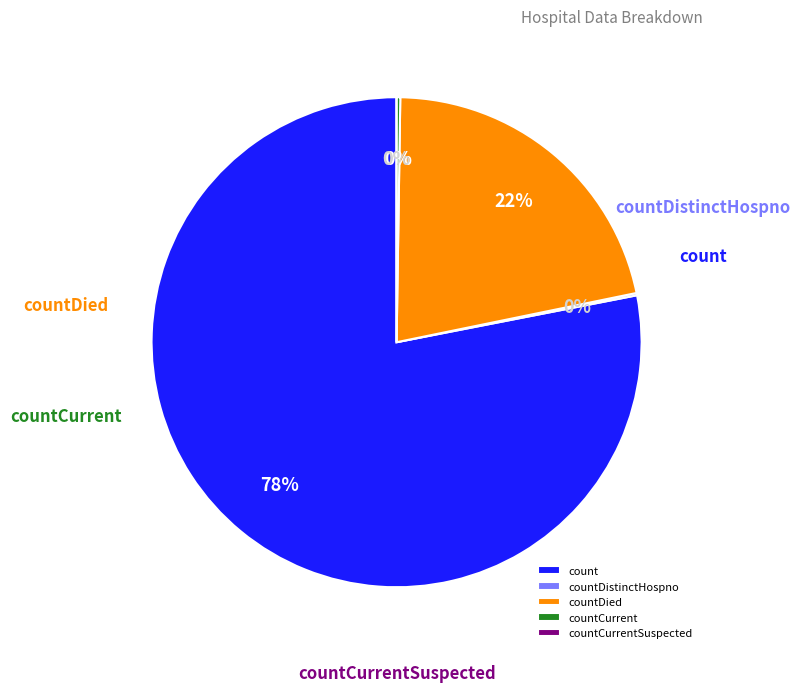

Rank the categories by value from lowest to highest.

countCurrentSuspected, countDistinctHospno, countCurrent, countDied, count